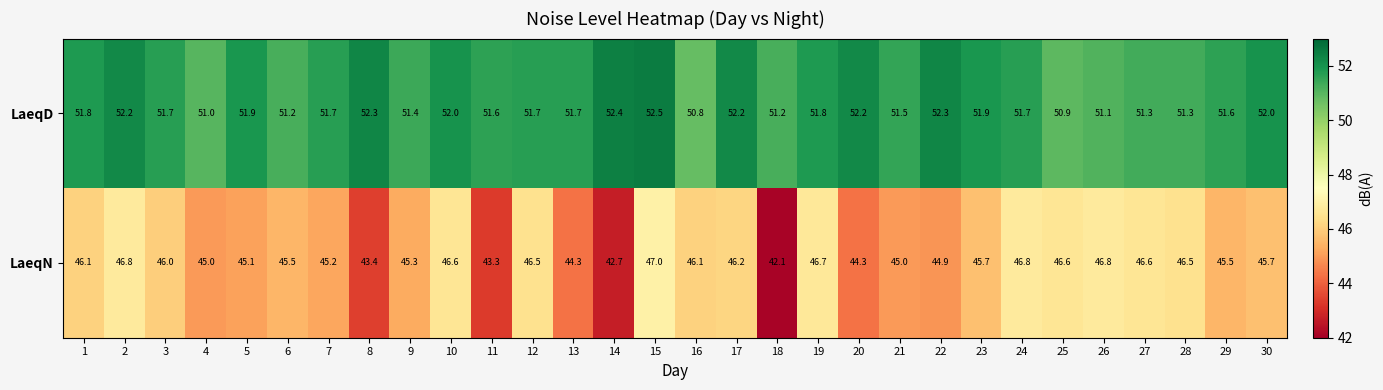

Which series has the largest total across all categories?

LaeqD